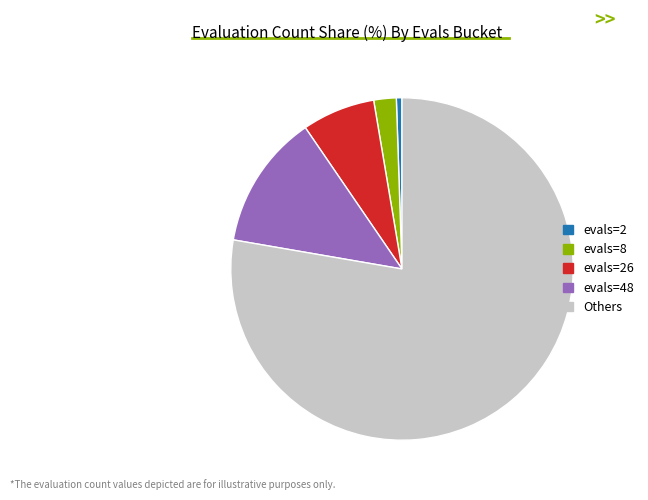

How many segments does this pie chart have?

5